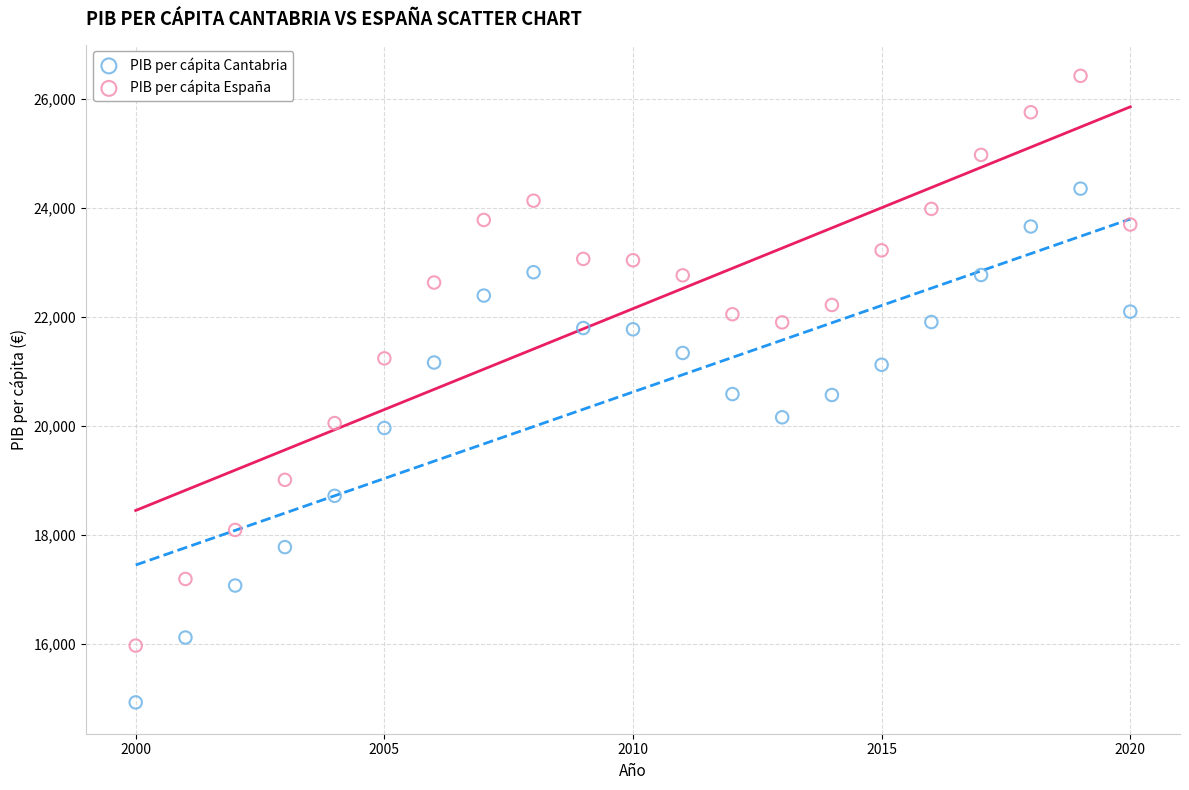

What are all the series names shown in the legend?

PIB per cápita Cantabria, PIB per cápita España